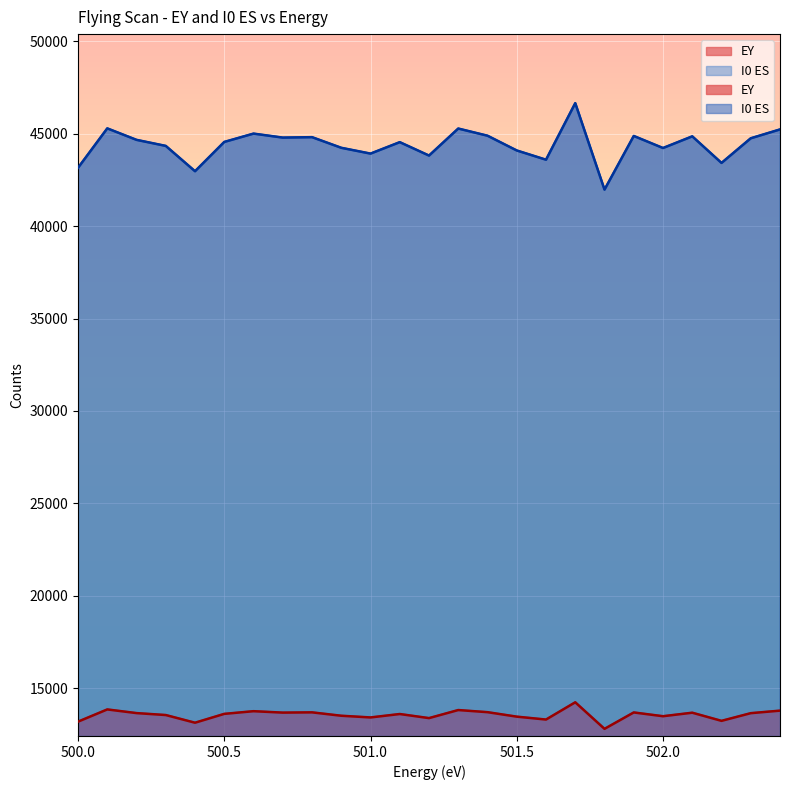

How many lines are shown in the chart?

2